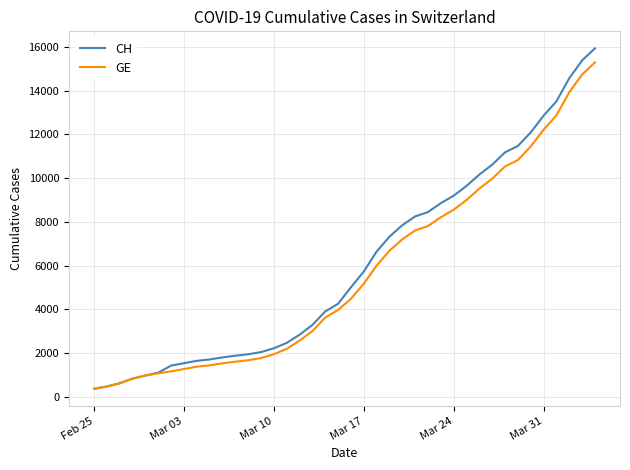

Which series has the largest range (max minus min)?

CH